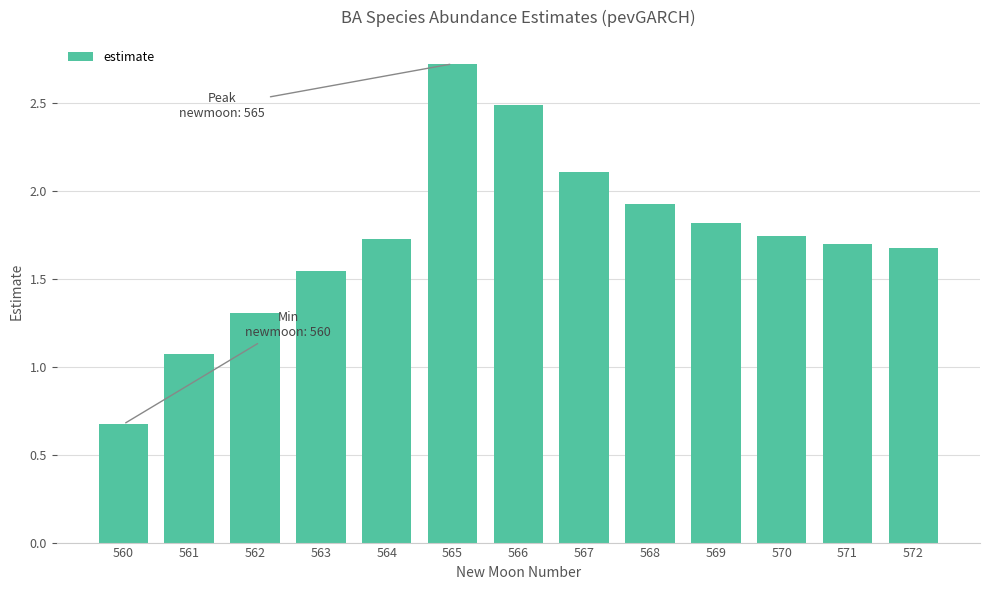

What is the difference between the second highest and second lowest values?

1.4